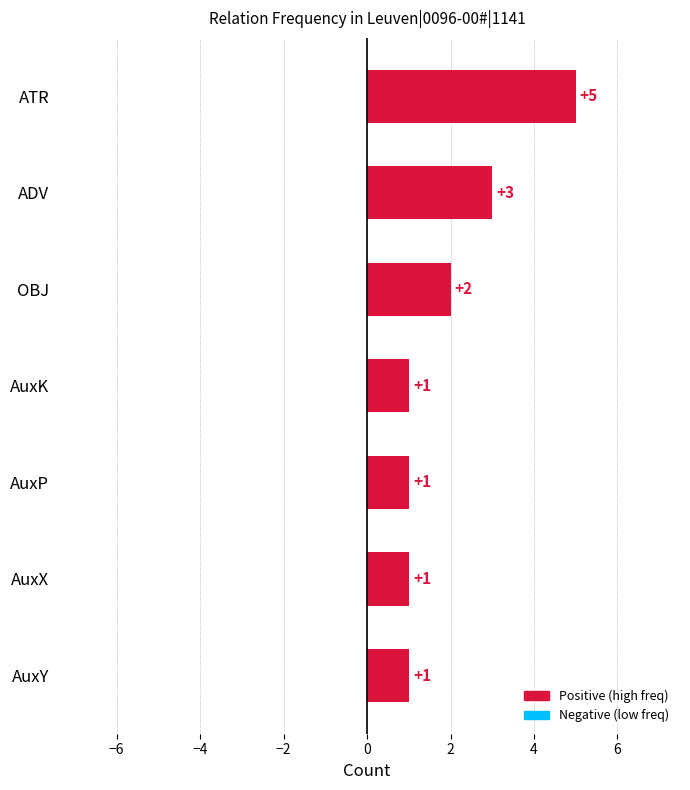

Reading bottom to top, what are all the values shown in this chart?

1	1	1	1	2	3	5